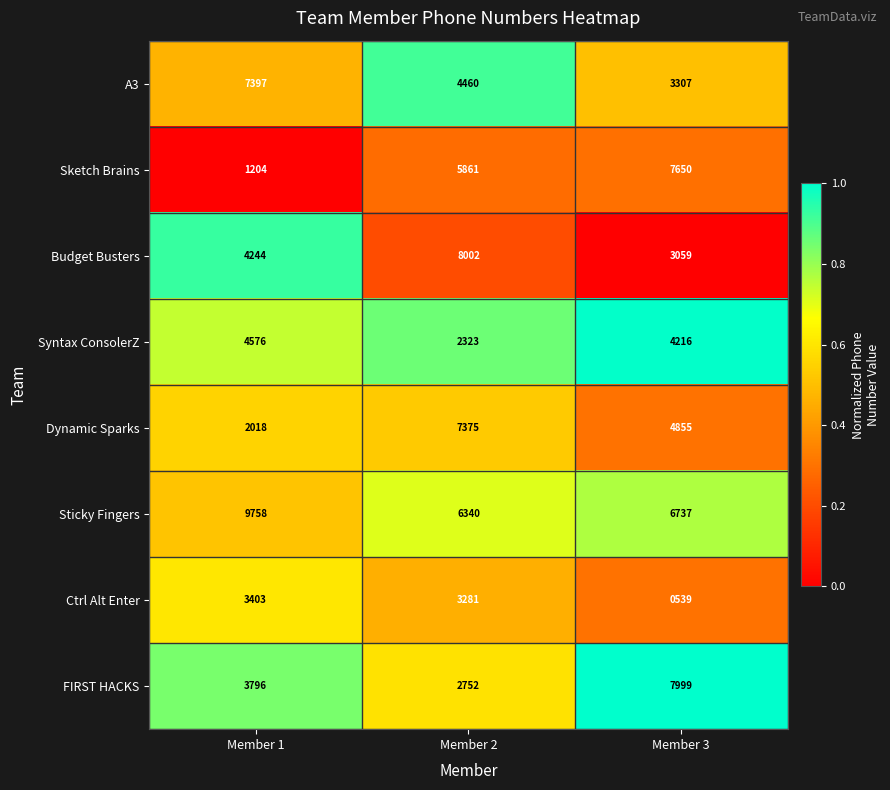

At which category is the sum across all series the highest?

Member 2